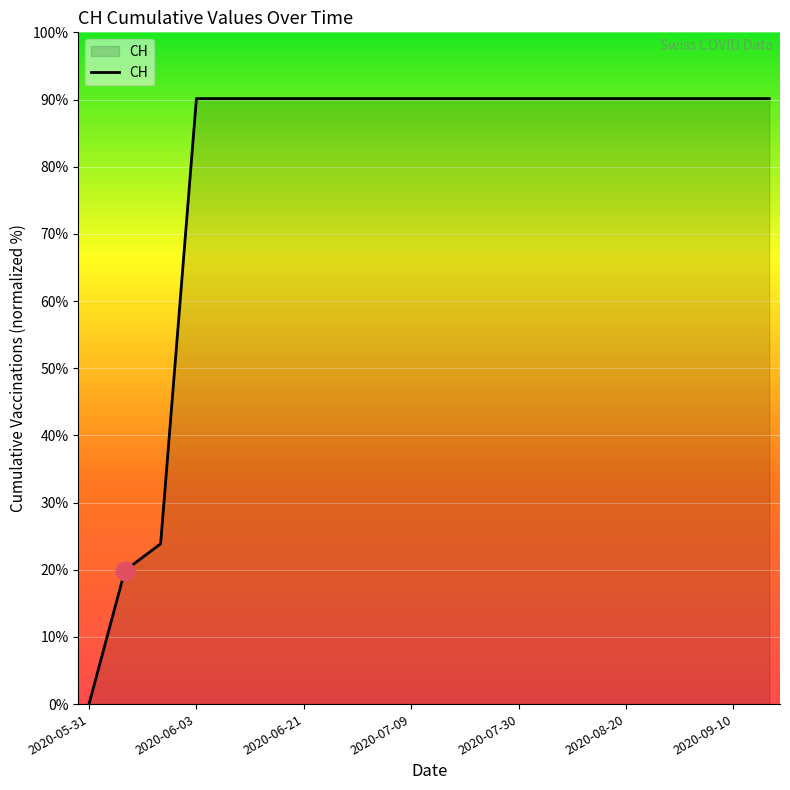

What is the difference between the maximum and minimum values?

90.1